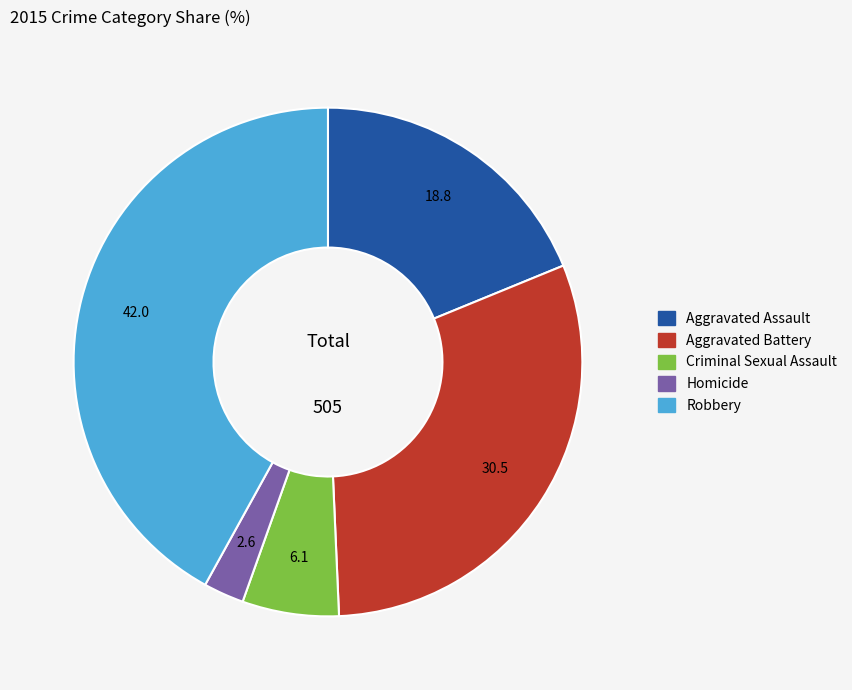

Rank the categories by value from lowest to highest.

Homicide, Criminal Sexual Assault, Aggravated Assault, Aggravated Battery, Robbery